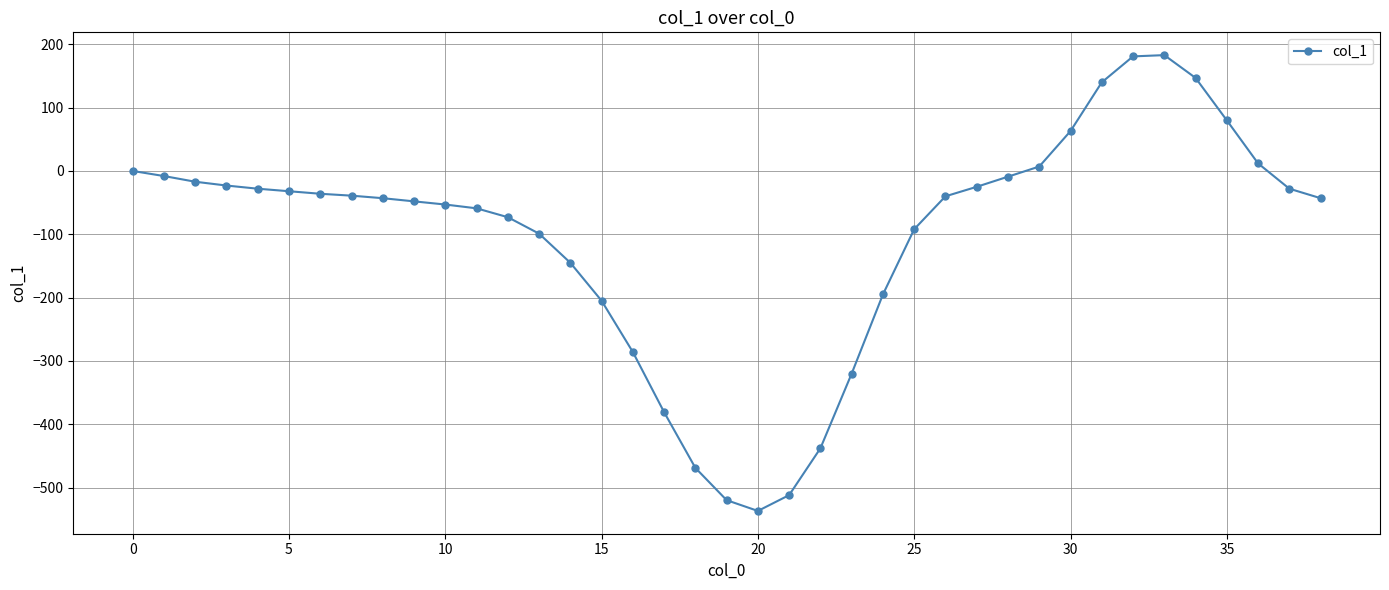

What is the value of the 18th point from the left?

-381